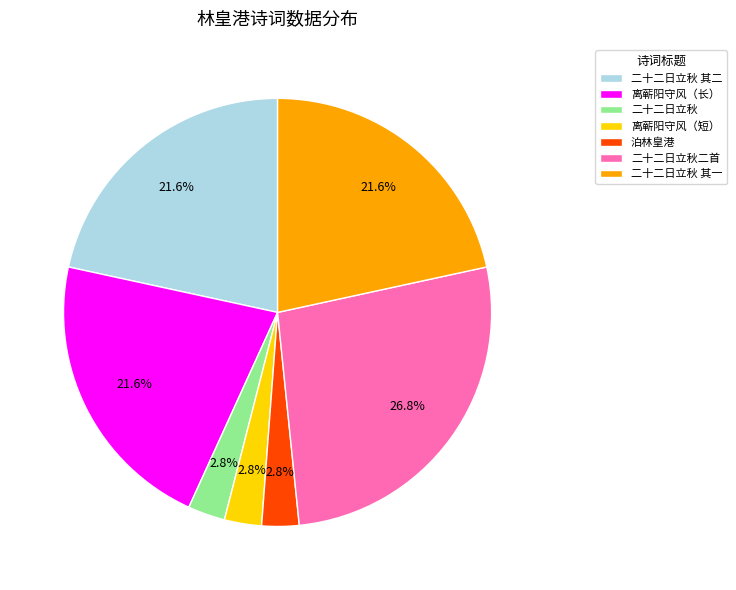

How much of the chart is everything except 离蕲阳守风（长）?

78.4%